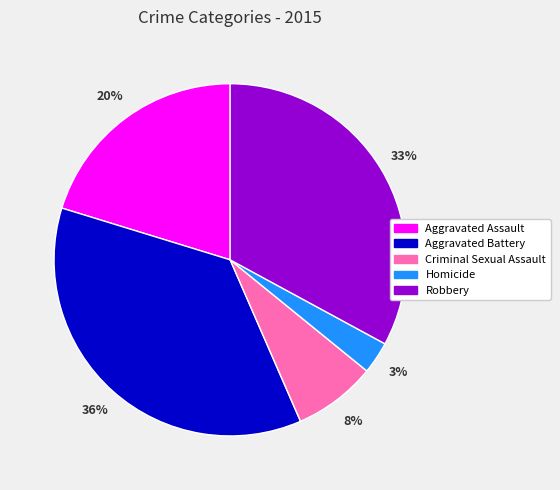

Is it true that Aggravated Assault is 20% of the pie?

True